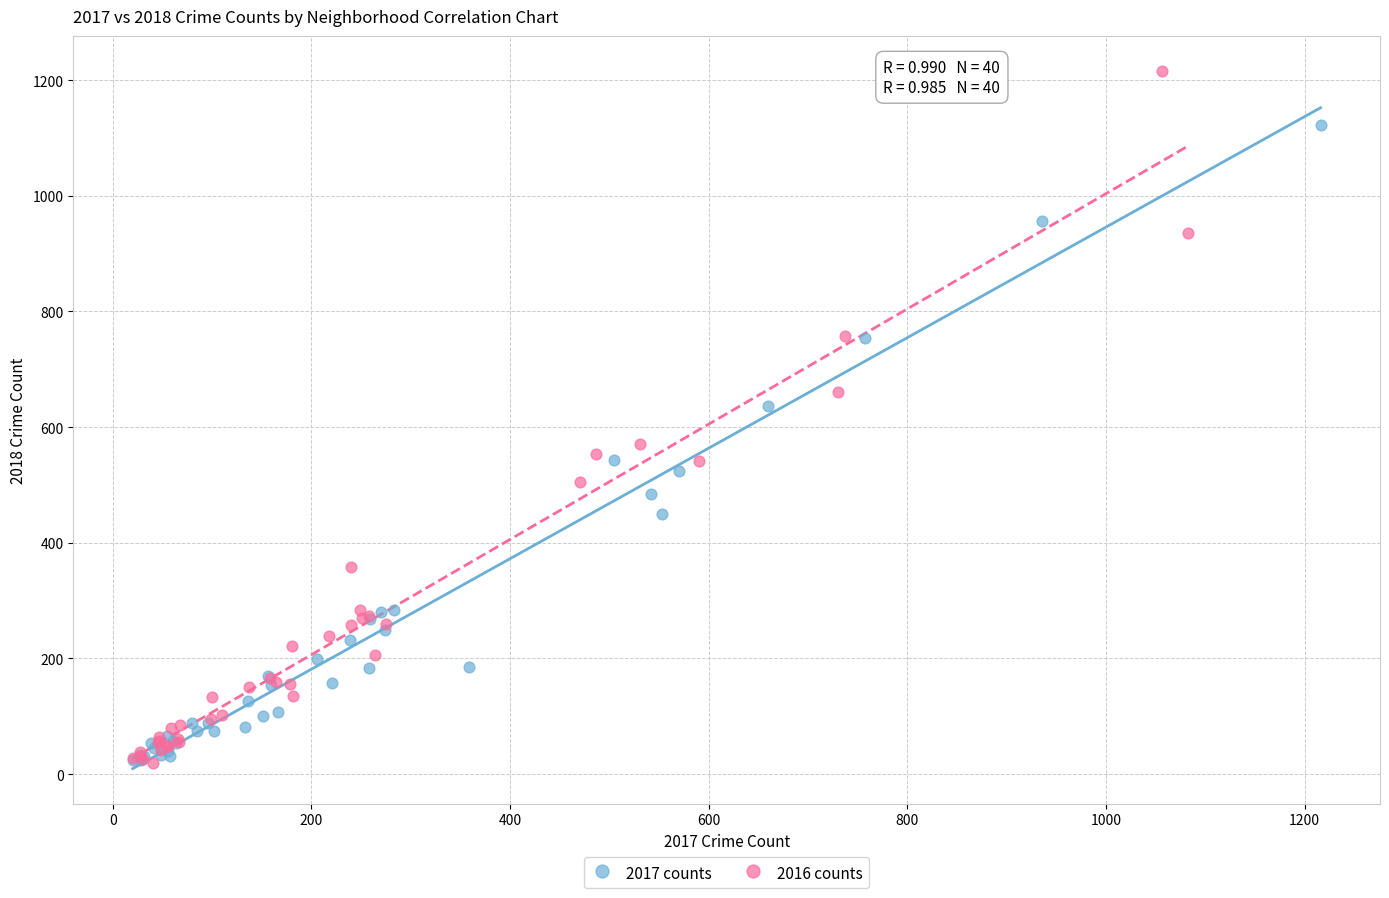

Which series has the largest Y range (max minus min)?

2016 counts